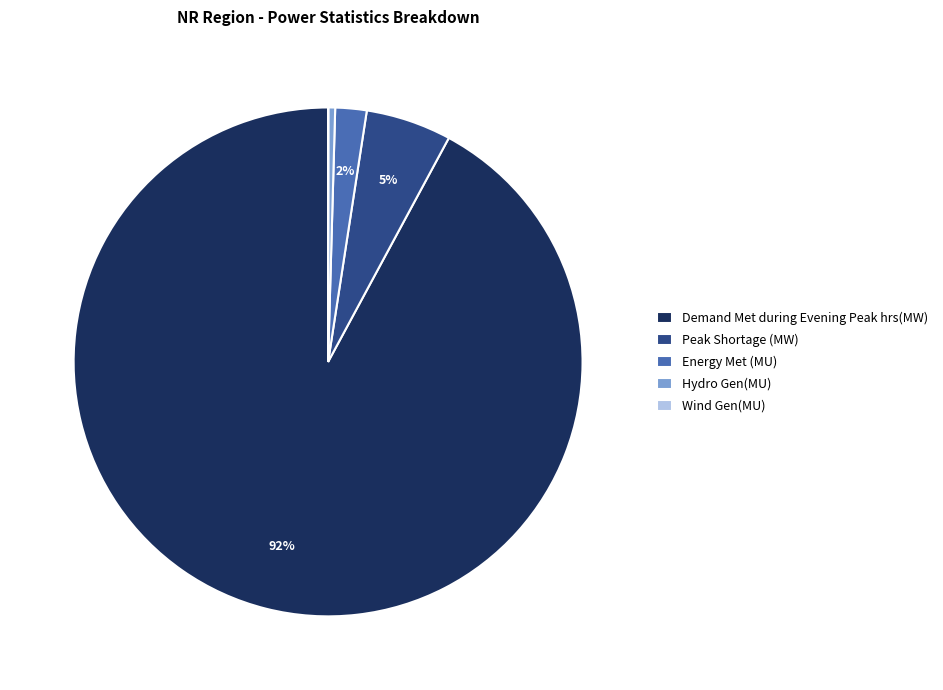

To the nearest percent, what is the average slice percentage?

20%